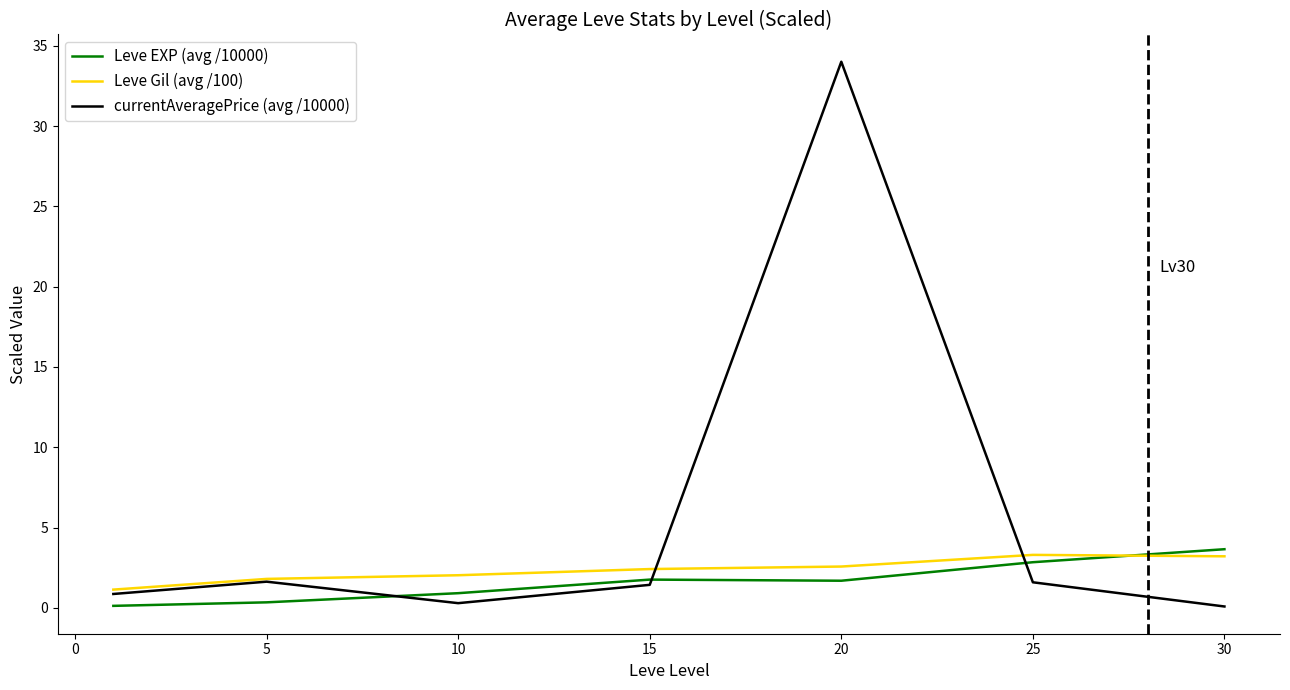

What is the maximum value shown in the chart?

34.0